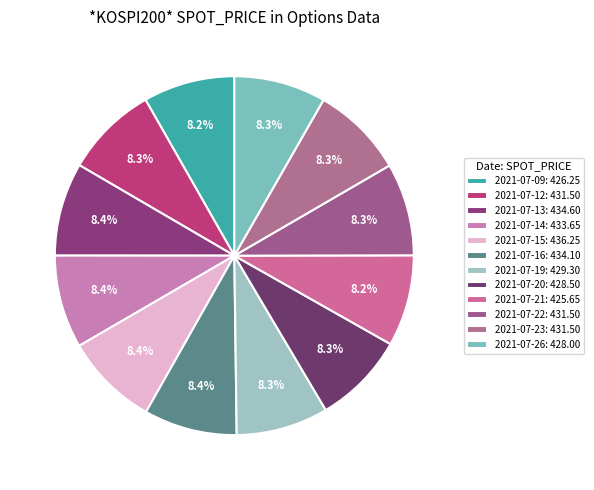

How many slices are in this pie chart?

12